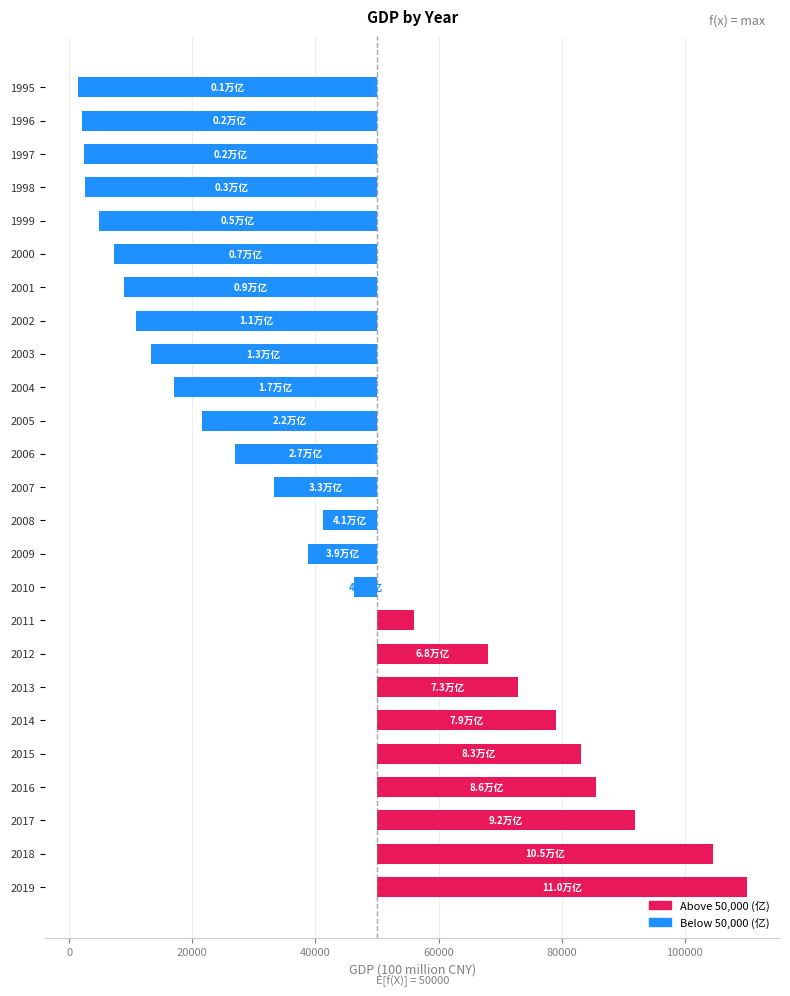

What is the change in value from 2007 to 2016?

+52368.6